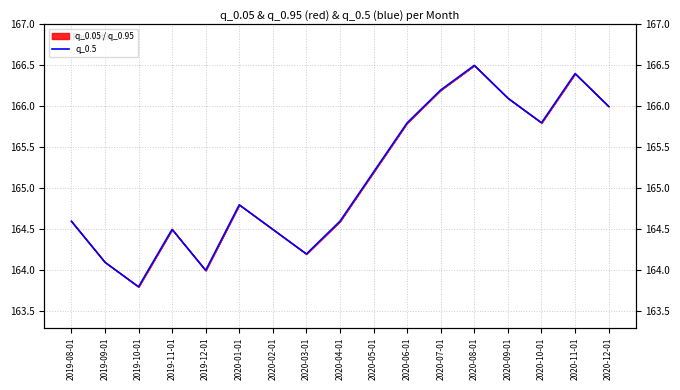

Read the value at 2019-08-01.

164.6